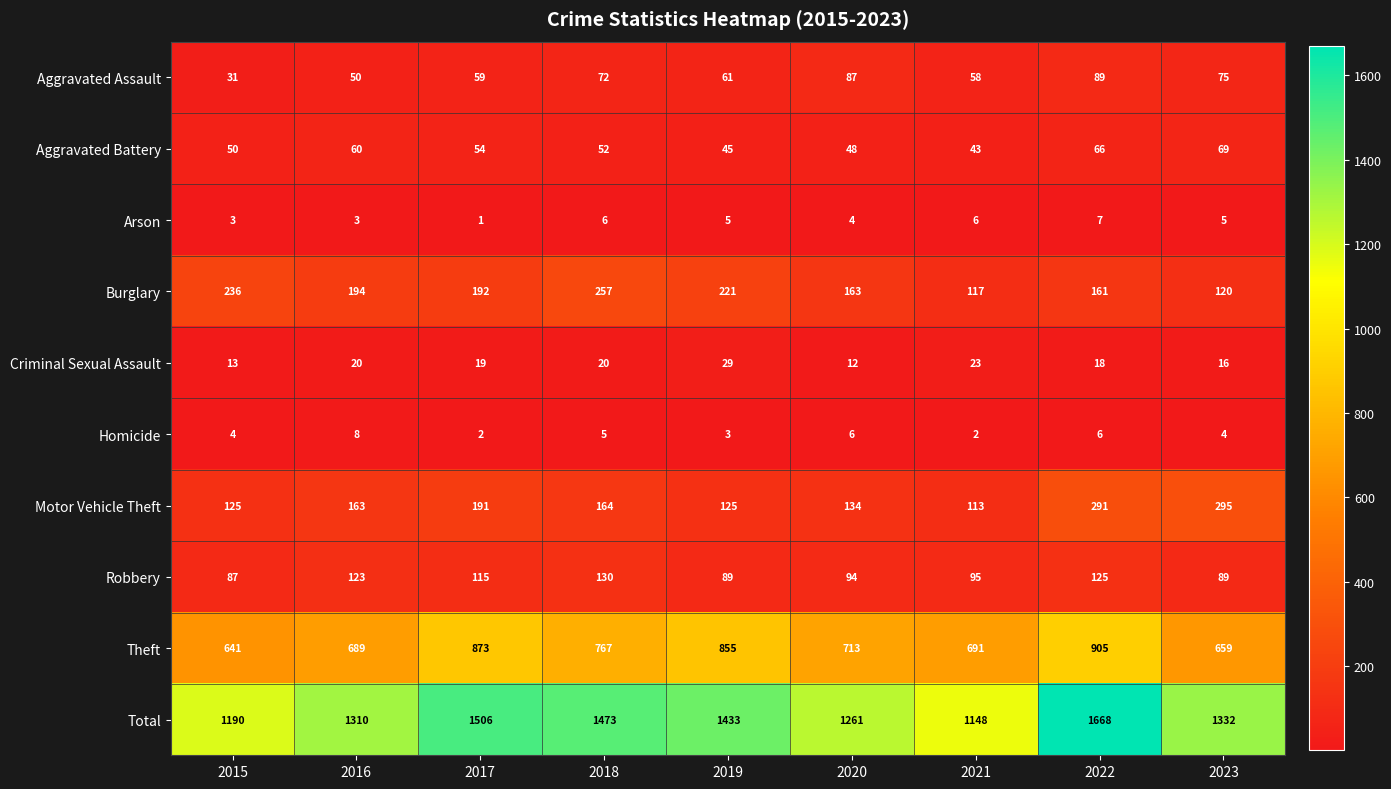

What is the minimum value for Aggravated Assault?

31